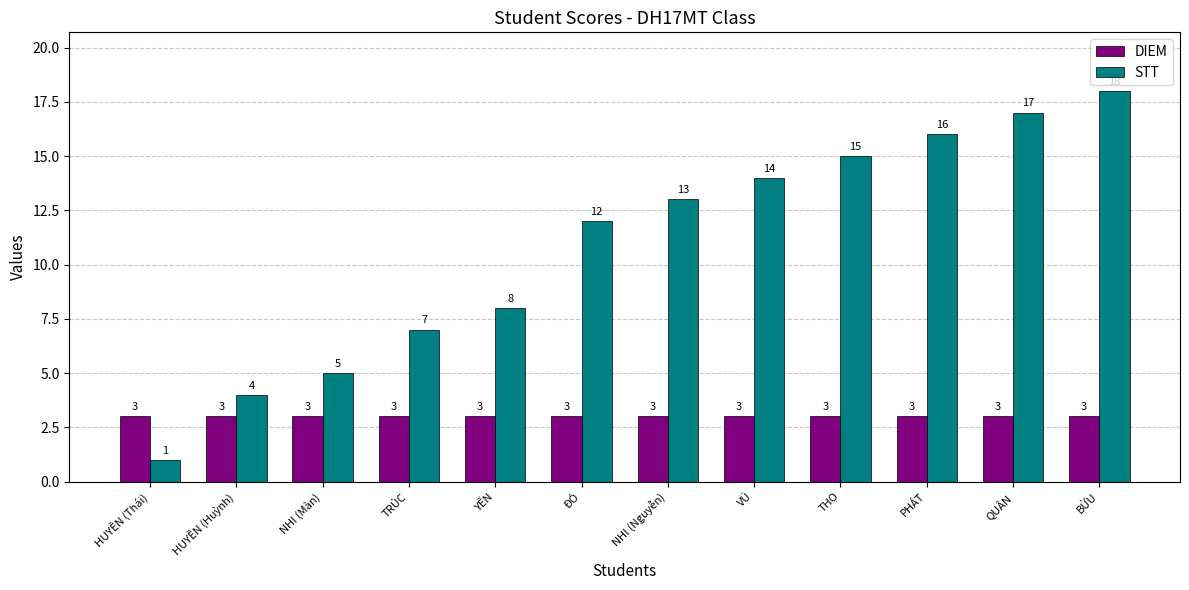

At which category is the sum across all series the highest?

BỬU